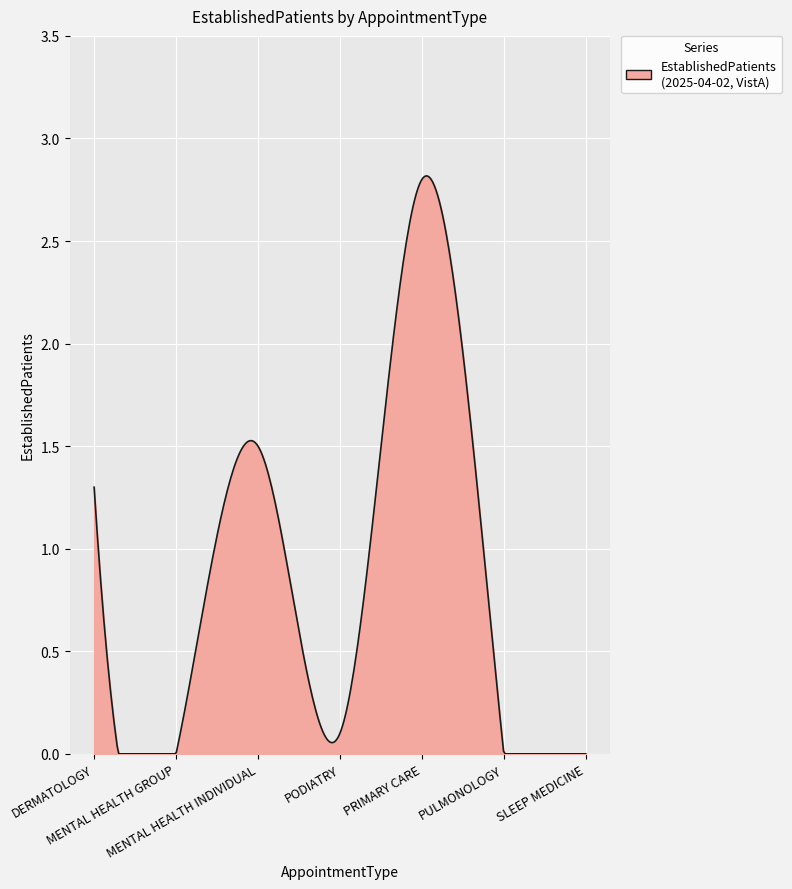

Count the number of data series in this chart.

1